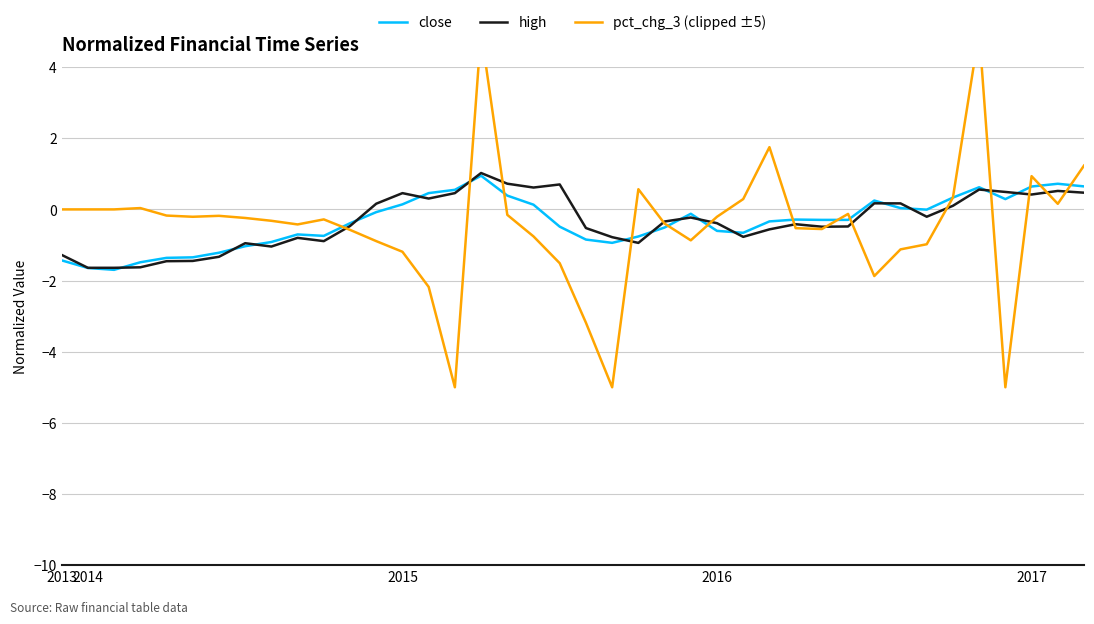

True or false: pct_chg_3 (clipped ±5) has a value of -0.8 at 28.

False